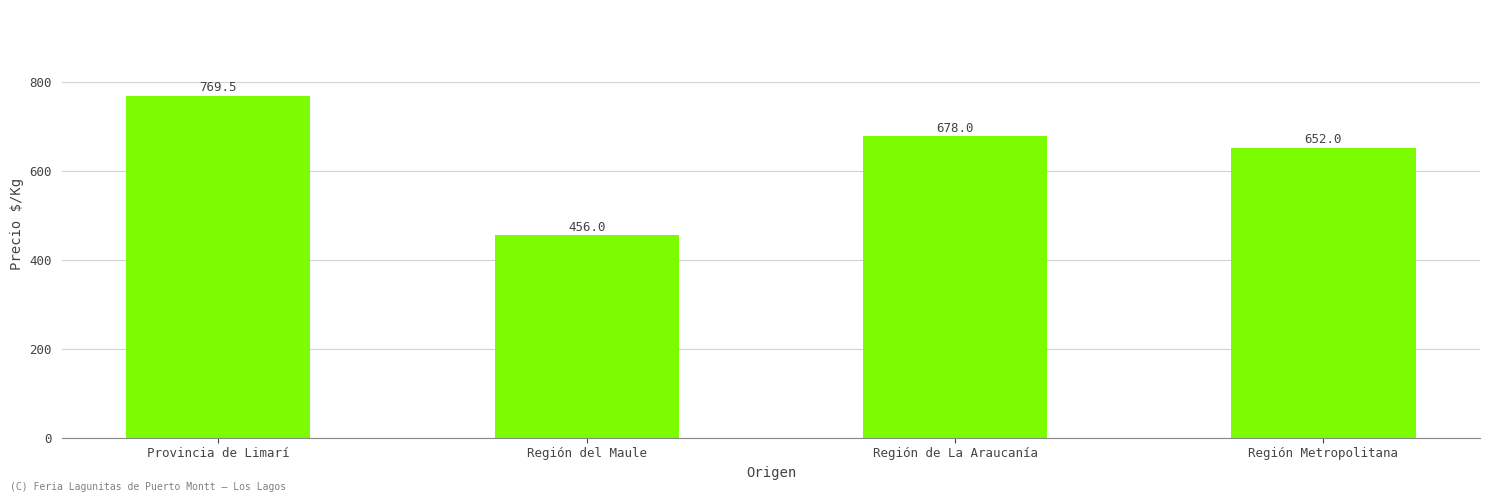

Does the chart contain any negative values?

No